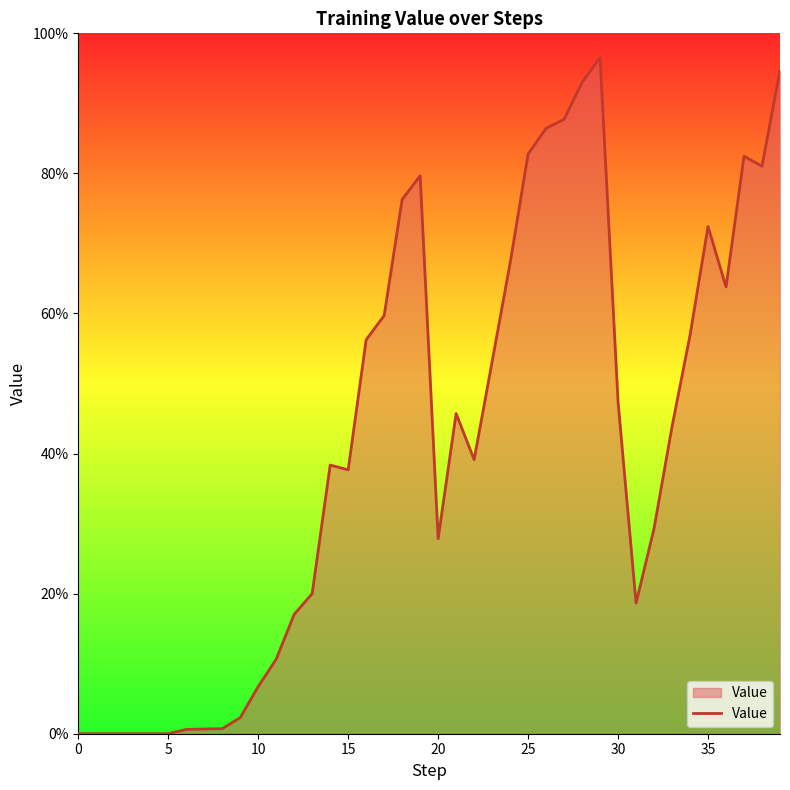

Does the chart have visible grid lines?

No